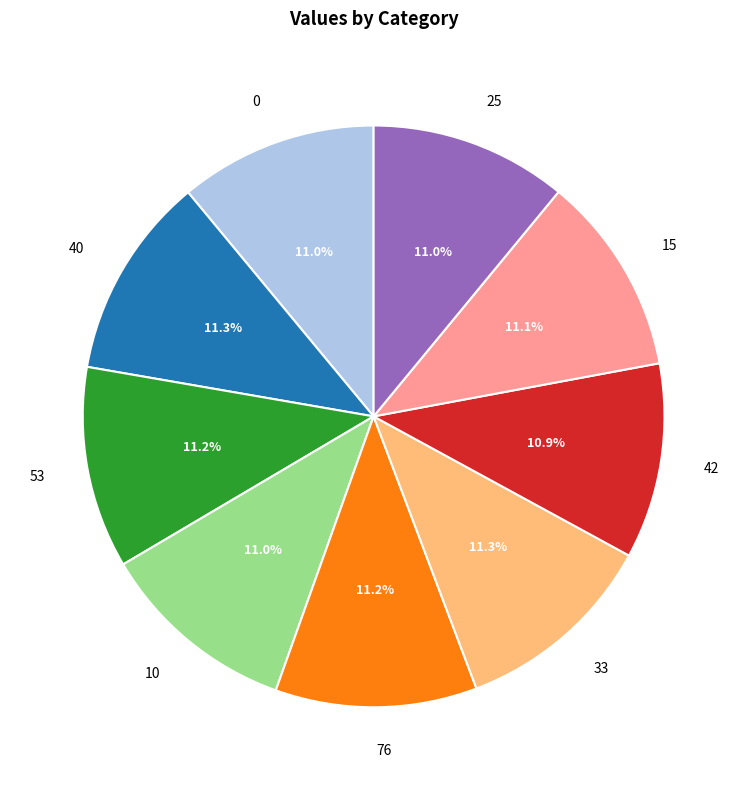

Is there any slice that represents more than half of the pie?

No